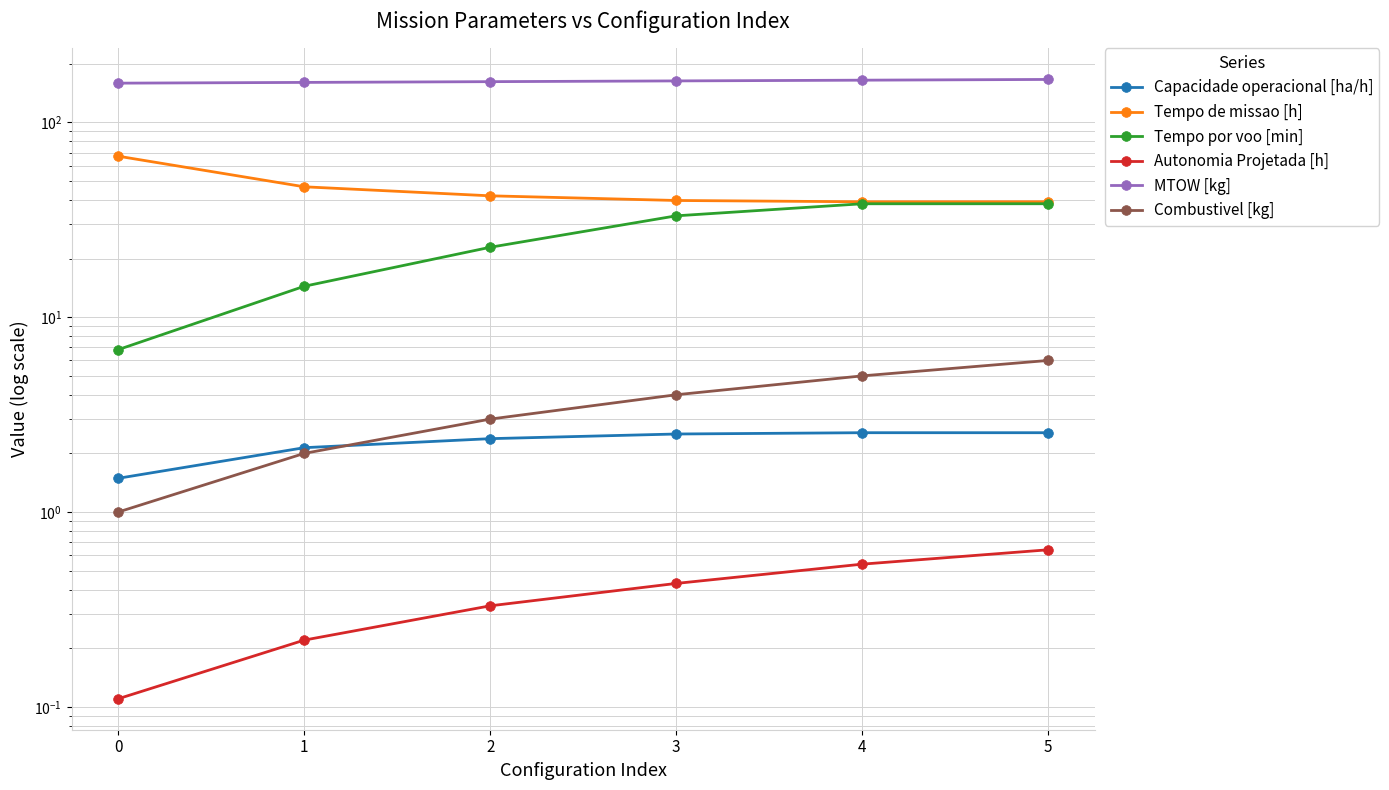

True or false: Combustivel [kg] and MTOW [kg] cross at least once.

False